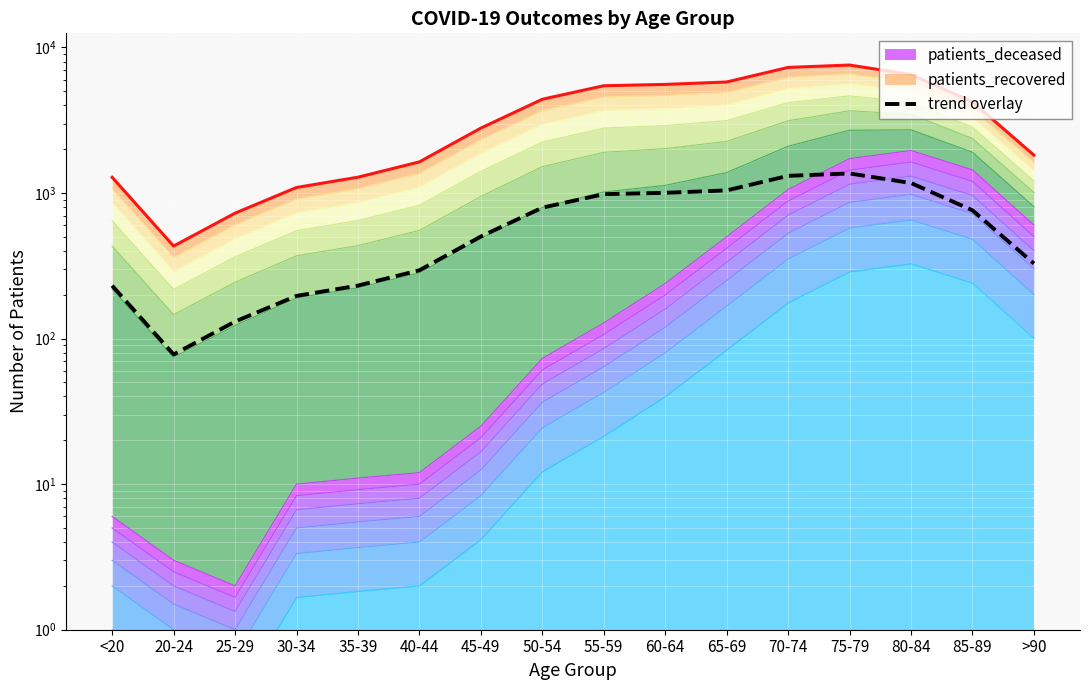

How many values exceed 760?

8